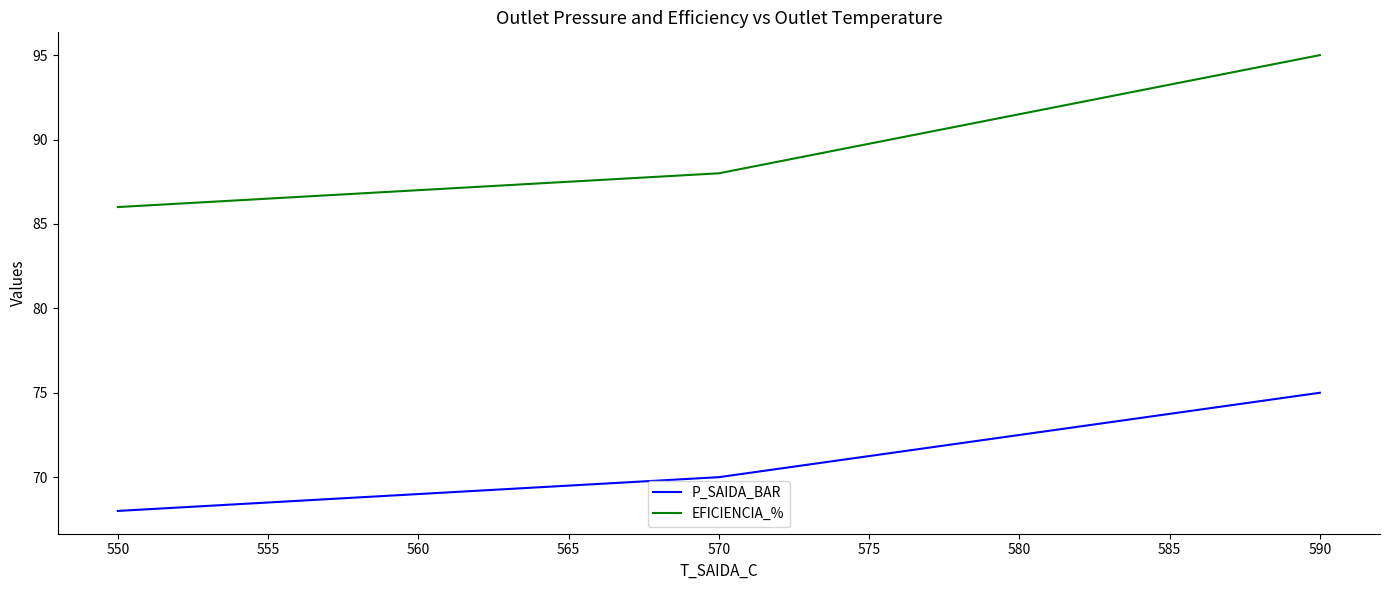

Does the chart have visible grid lines?

No